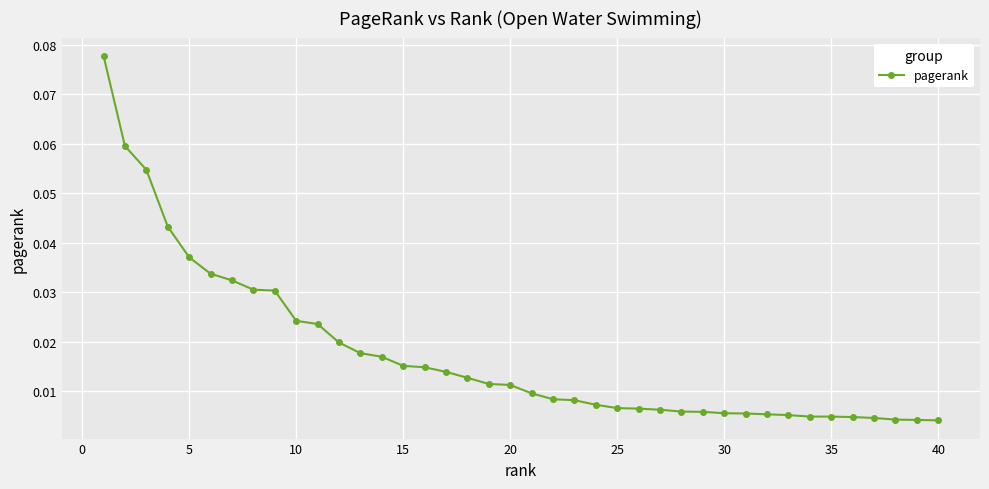

What is the sum of all values?

0.7